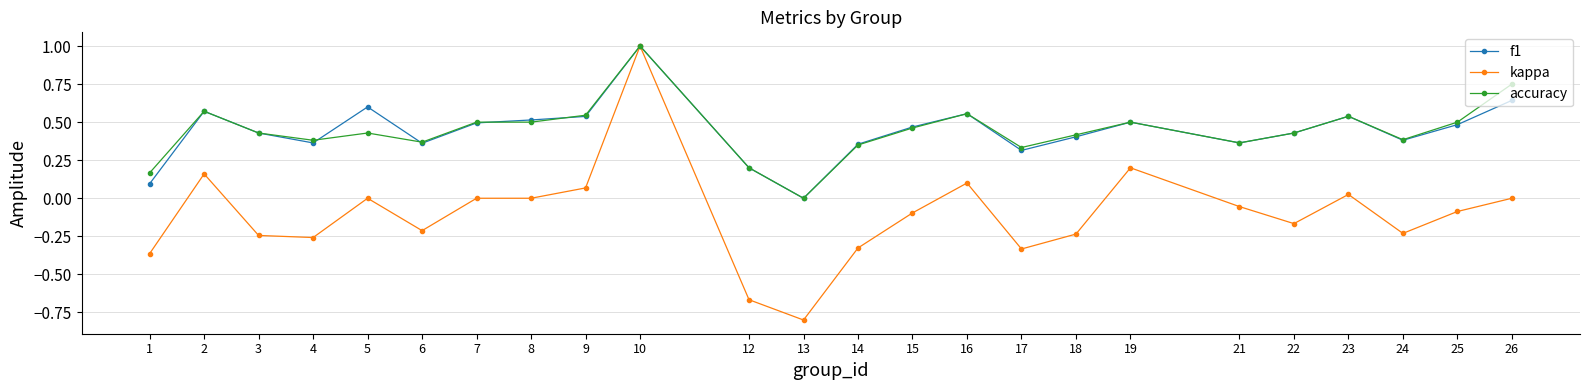

What is the maximum value for accuracy?

1.0